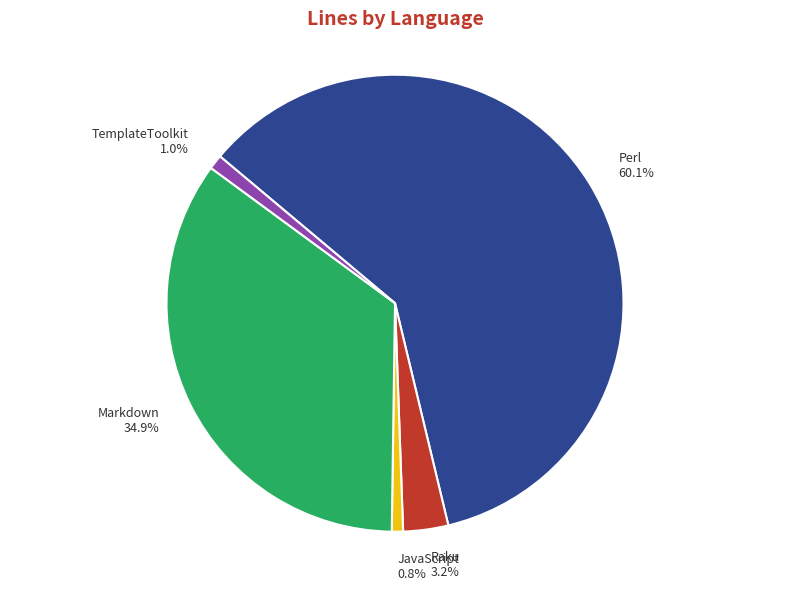

Does Perl represent more than half of the total?

Yes